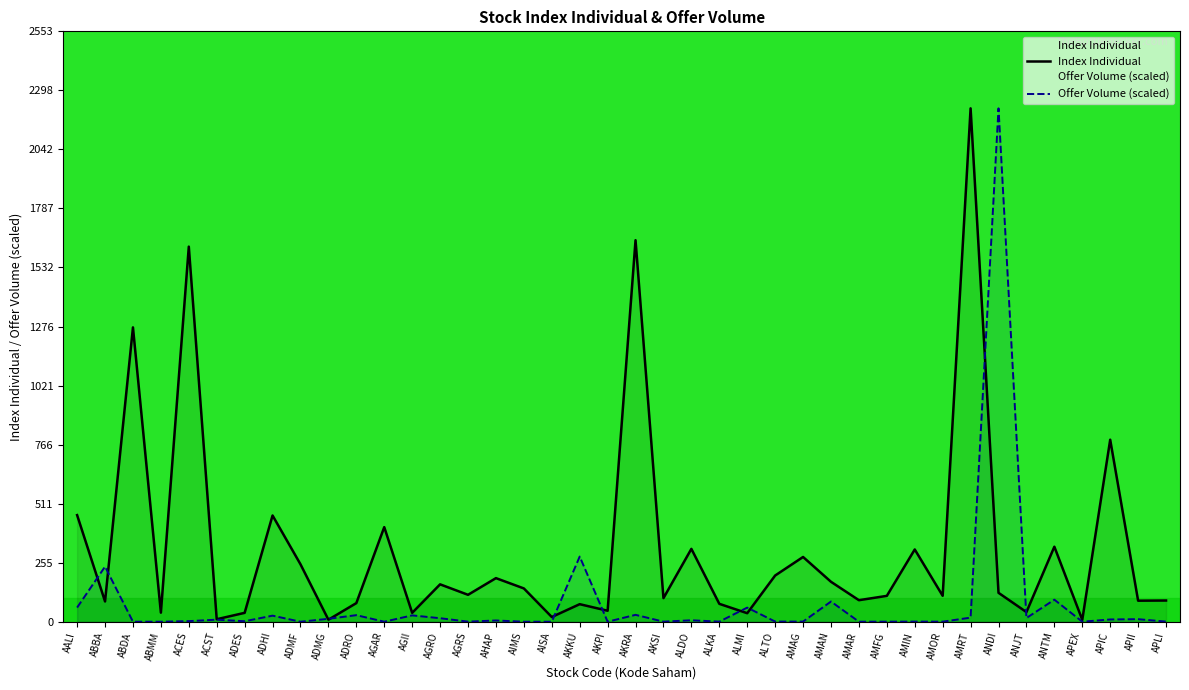

Which category has the lowest value across all series?

AIMS